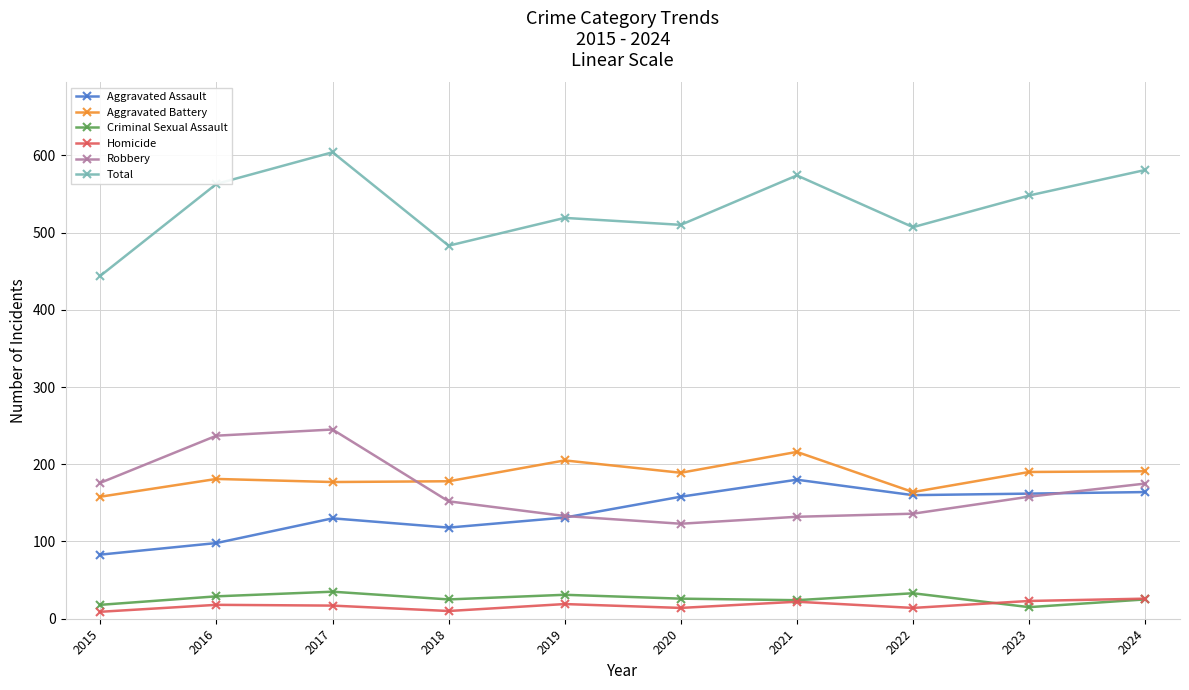

At which category does Total reach its first local peak?

2017